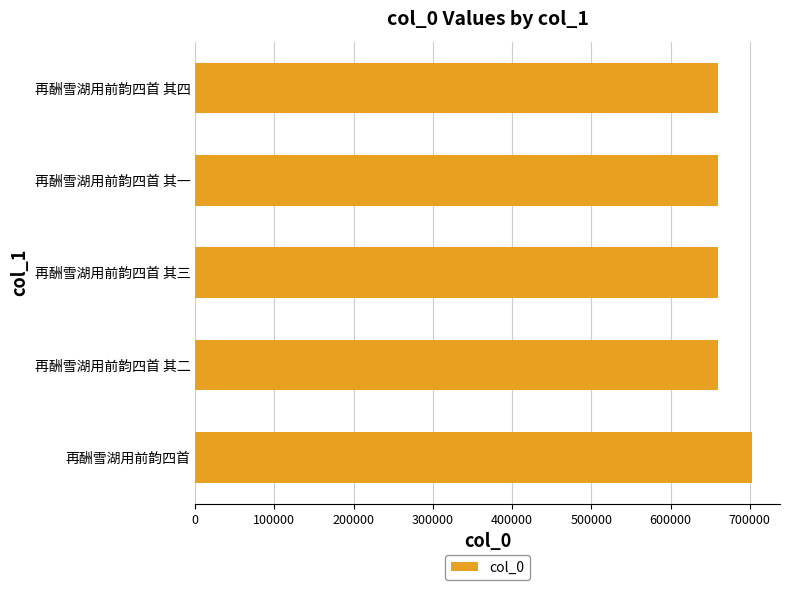

What is the change in value from 再酬雪湖用前韵四首 其四 to 再酬雪湖用前韵四首?

+42716